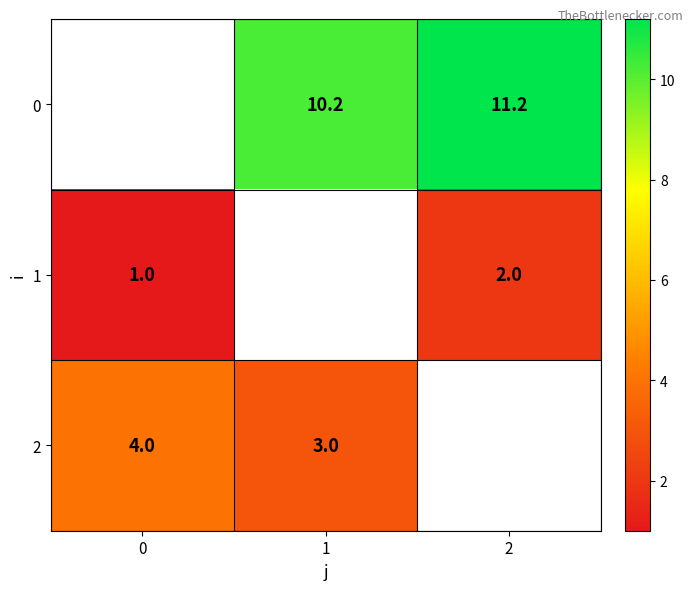

How many data points does each series have?

3